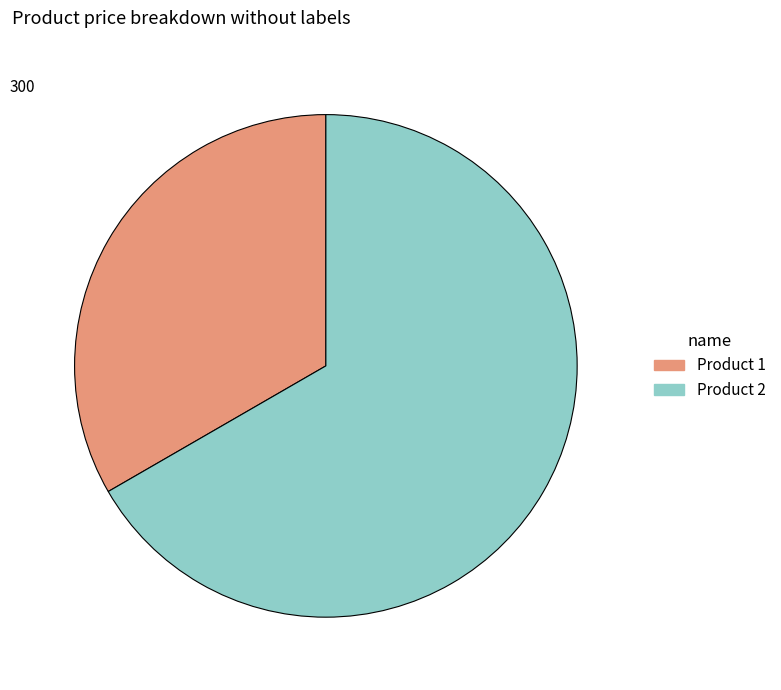

Is Product 2 the majority of the pie?

Yes